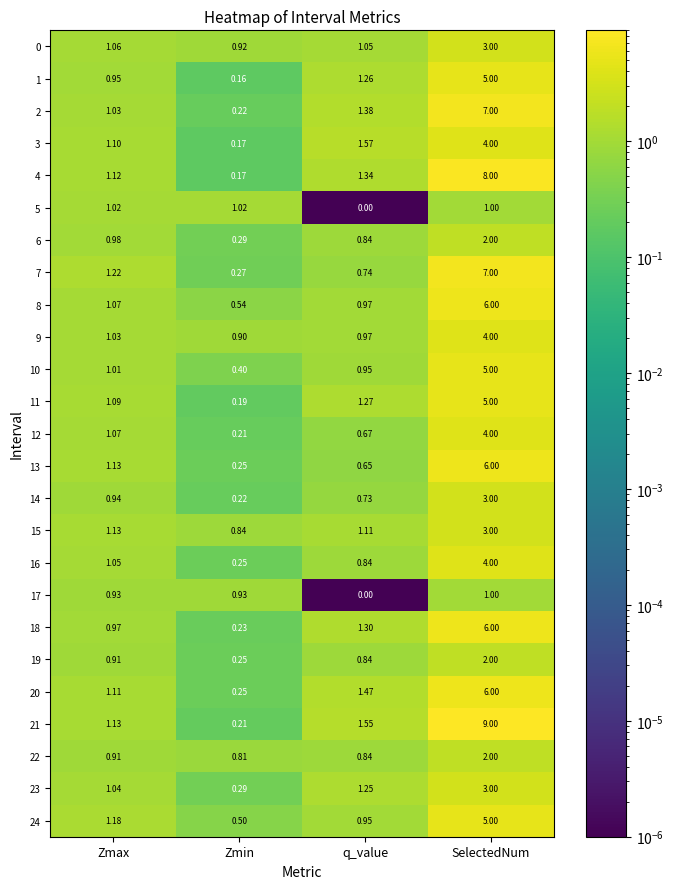

At which label does 17 reach its peak?

SelectedNum